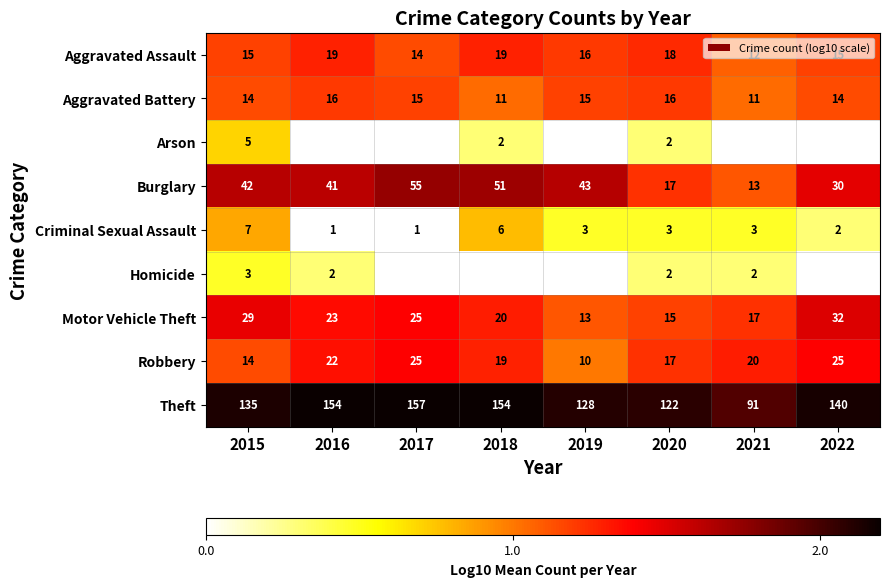

Which category has the lowest value across all series?

2016